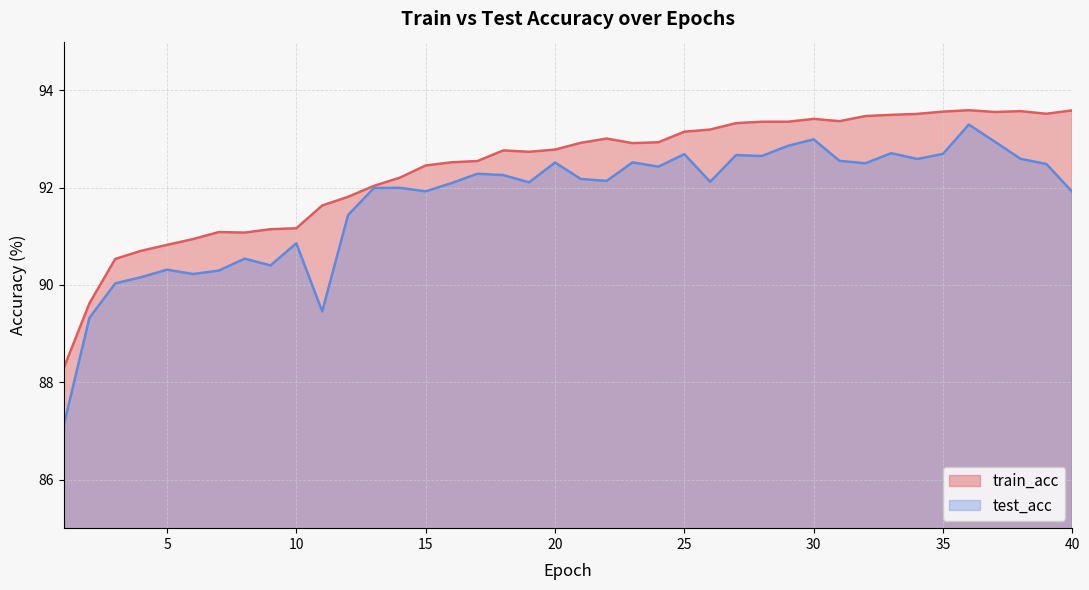

Which series has the largest range (max minus min)?

test_acc